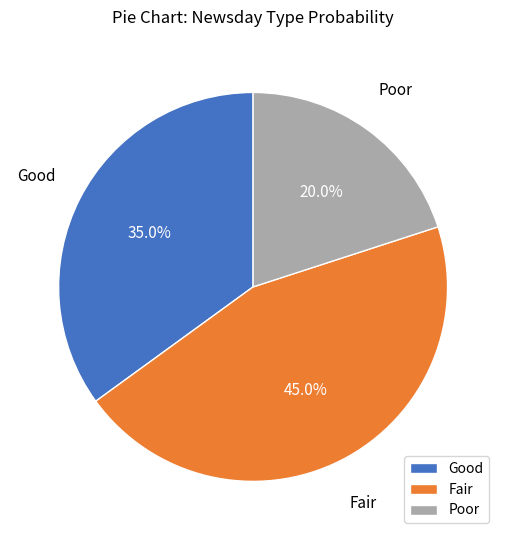

How many slices are in this pie chart?

3